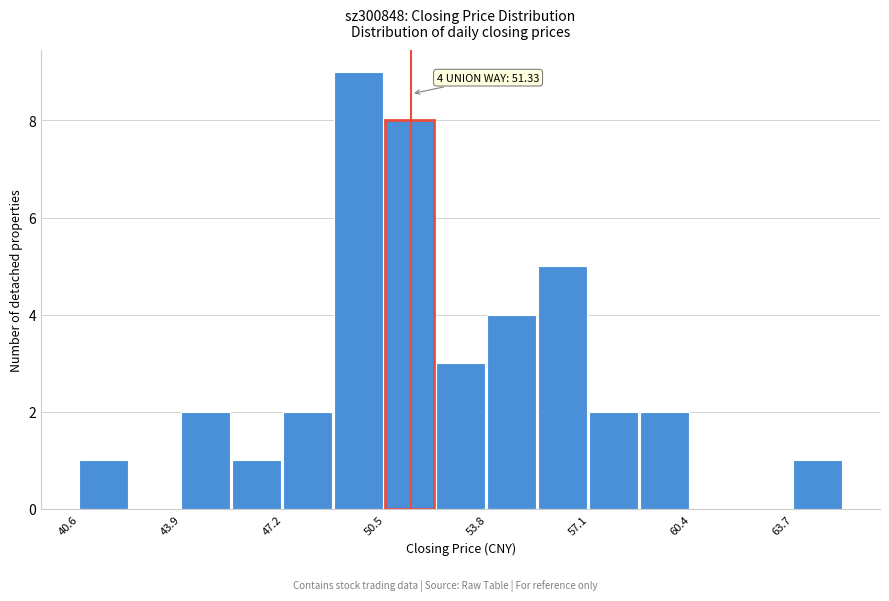

Read against the x-axis, roughly where is the centre of the tallest bar?

49.5